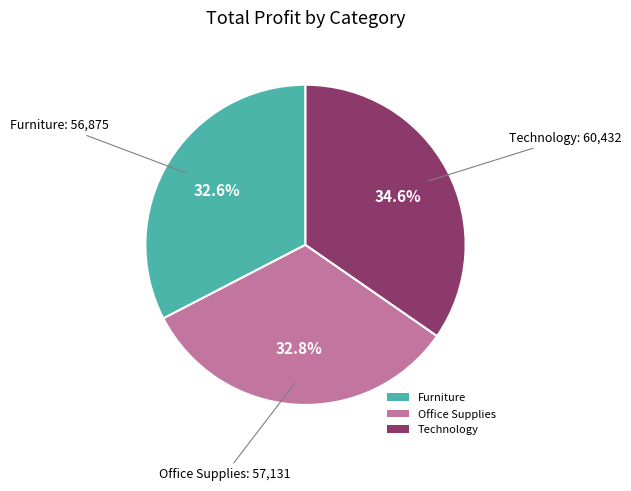

What is the total percentage of Technology and Office Supplies?

67.4%